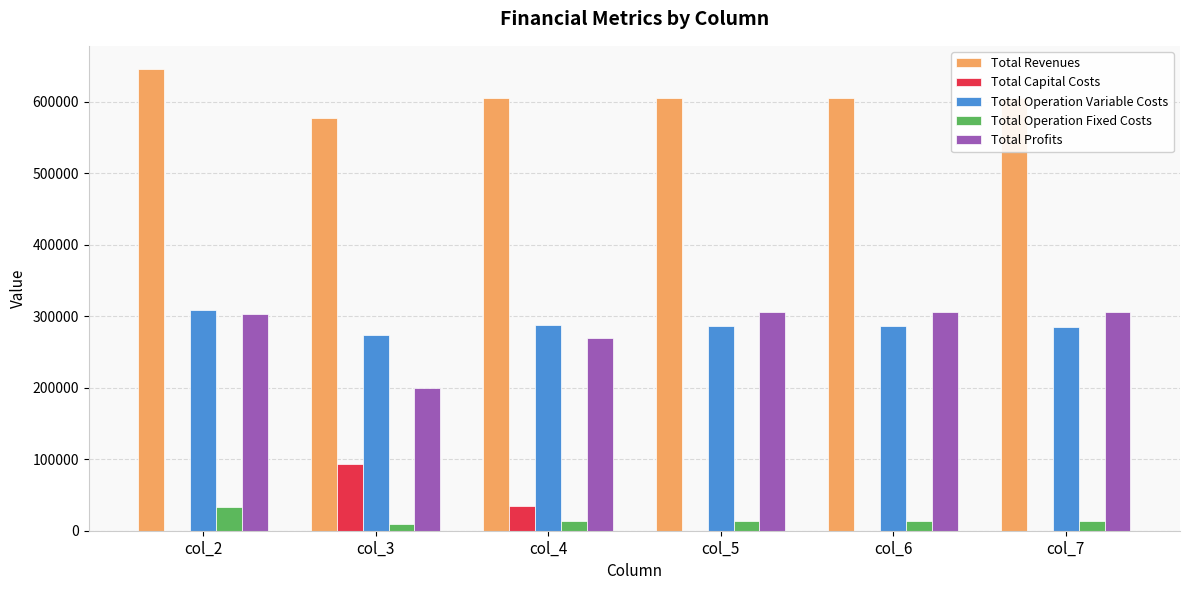

What are all the series names shown in the legend?

Total Revenues, Total Capital Costs, Total Operation Variable Costs, Total Operation Fixed Costs, Total Profits